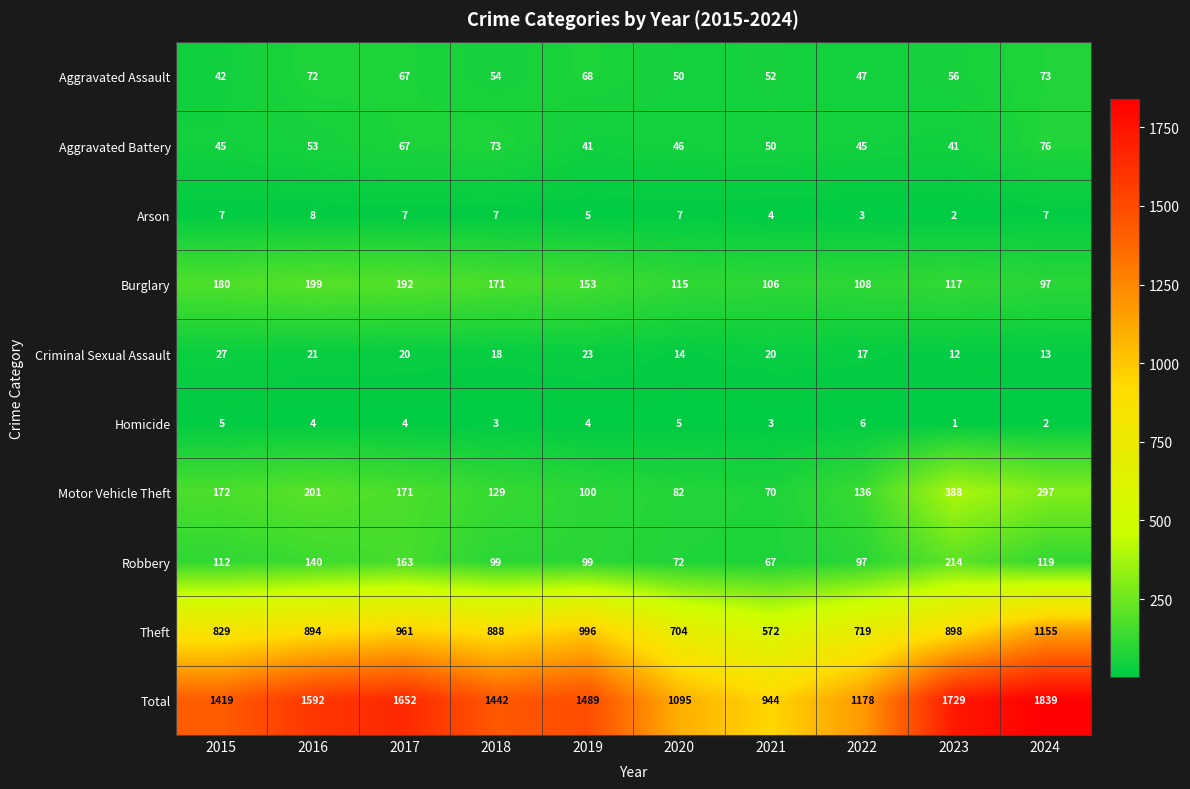

The value of Arson at 2017 is 12. True or false?

False